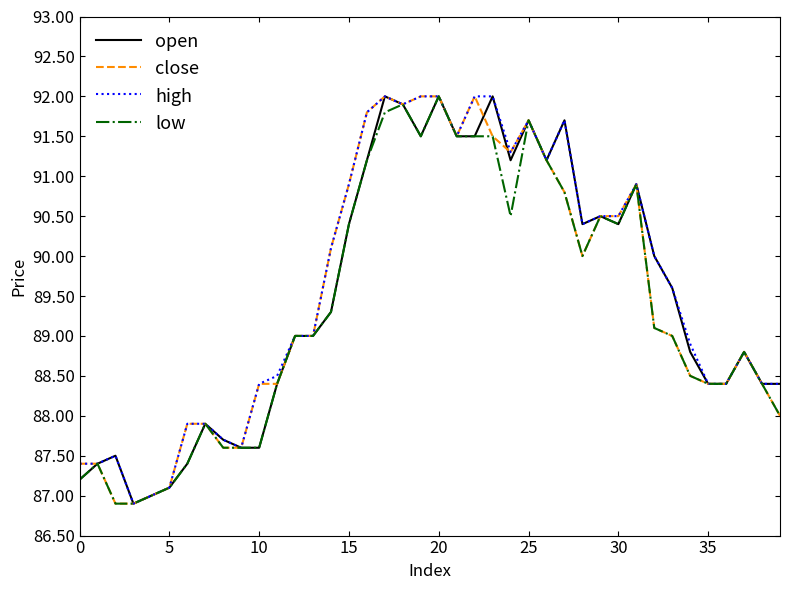

What is the minimum value shown in the chart?

86.9